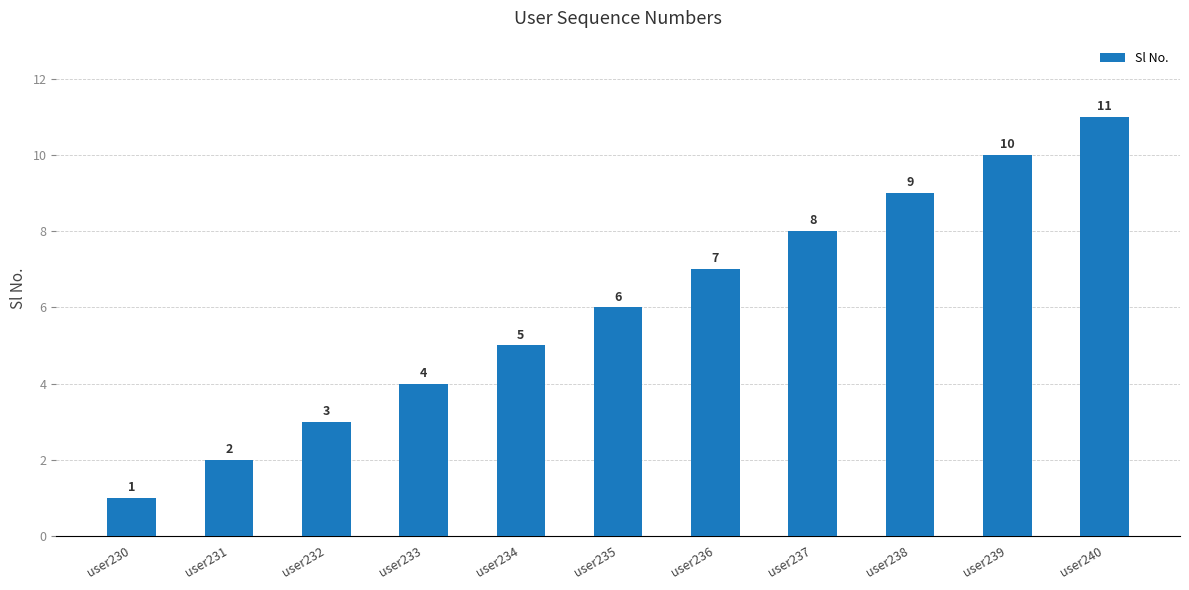

Rank the categories by value from lowest to highest.

user230, user231, user232, user233, user234, user235, user236, user237, user238, user239, user240